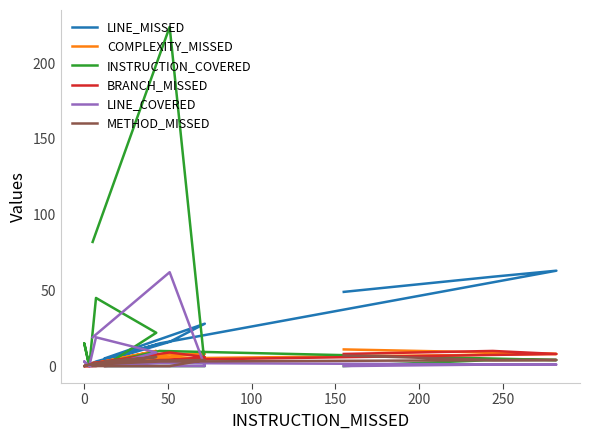

In METHOD_MISSED, how many points are lower than both neighbors (excluding endpoints)?

2